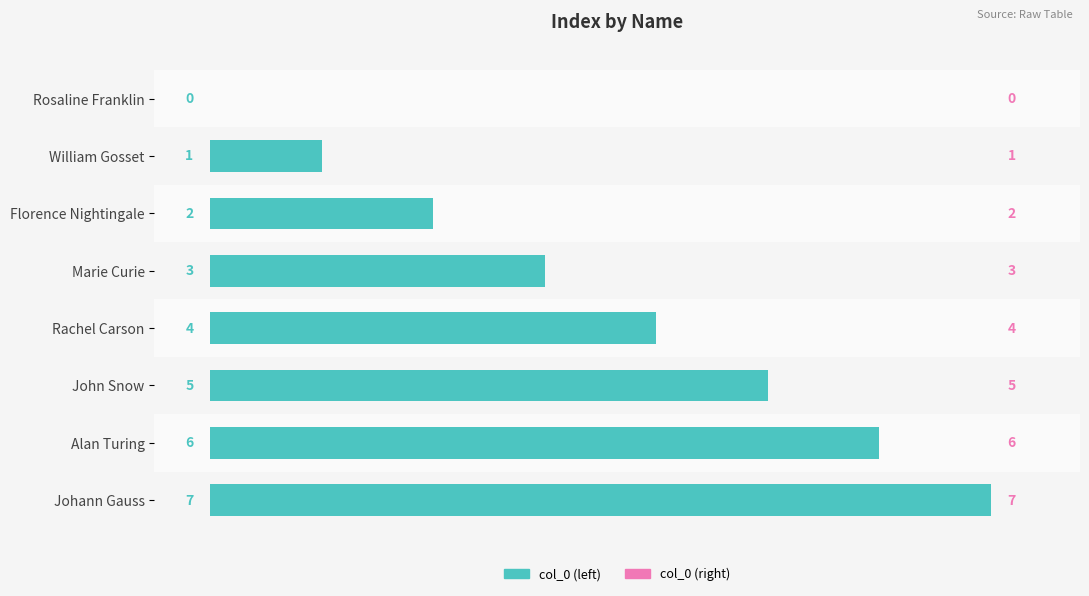

Is it true that the value at Johann Gauss is 2?

False